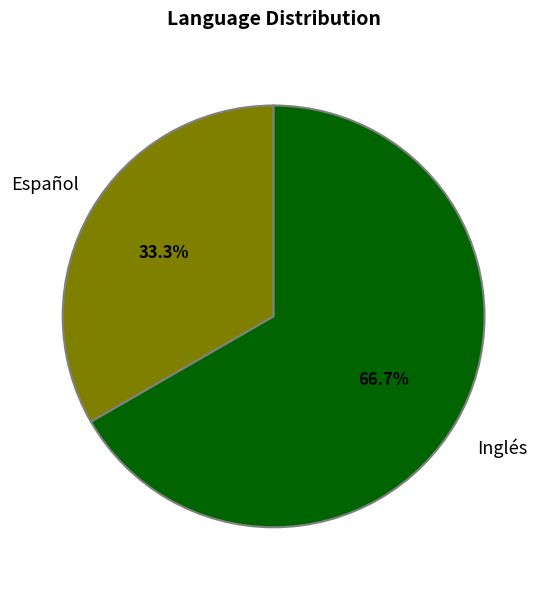

Is there a majority slice in this chart?

Yes